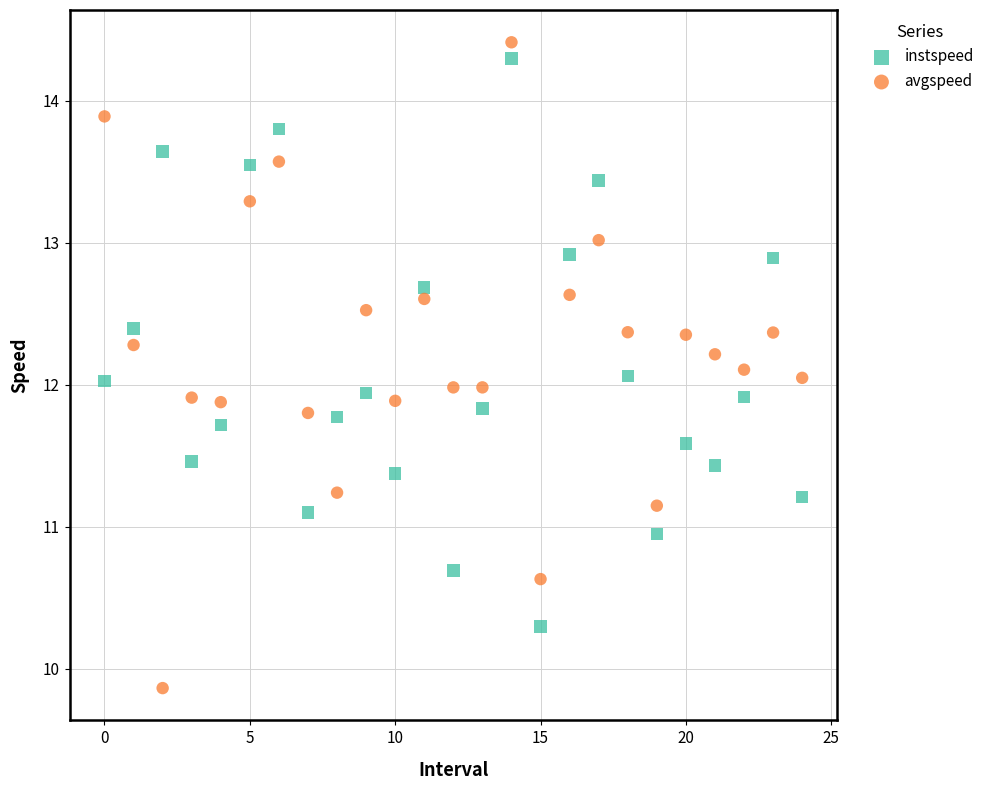

Which series contains the lowest Y value?

avgspeed